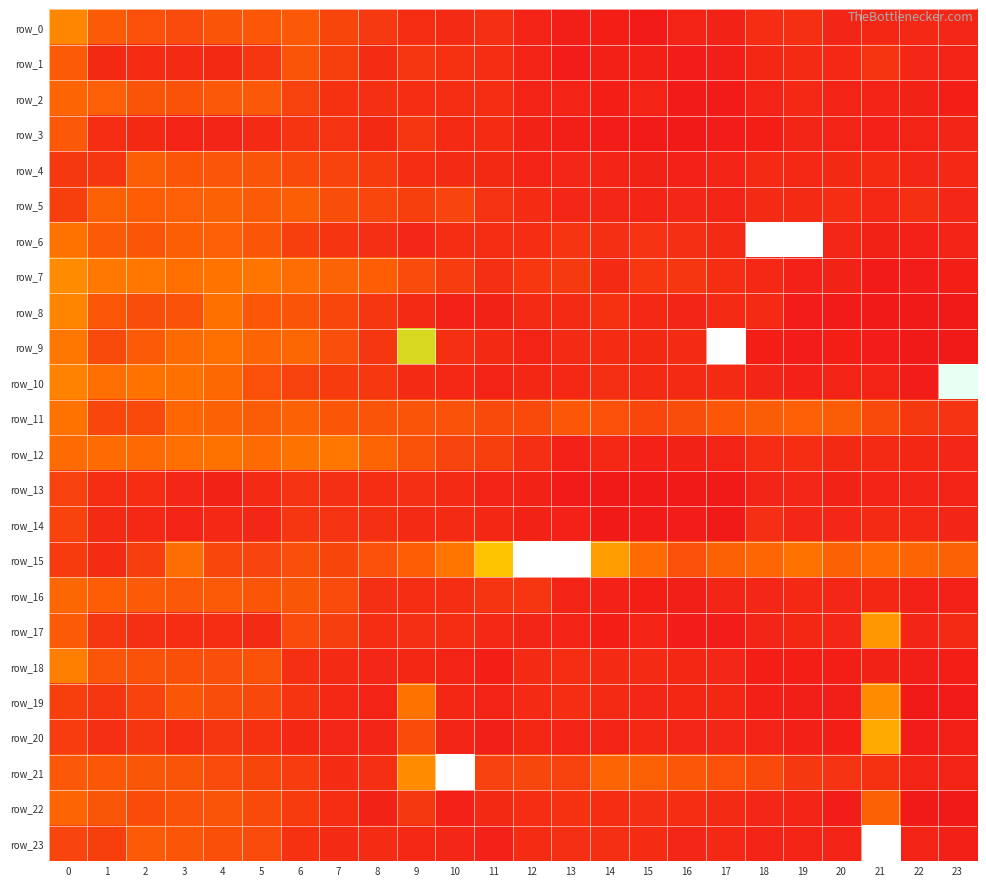

Count the number of categories in the chart.

24